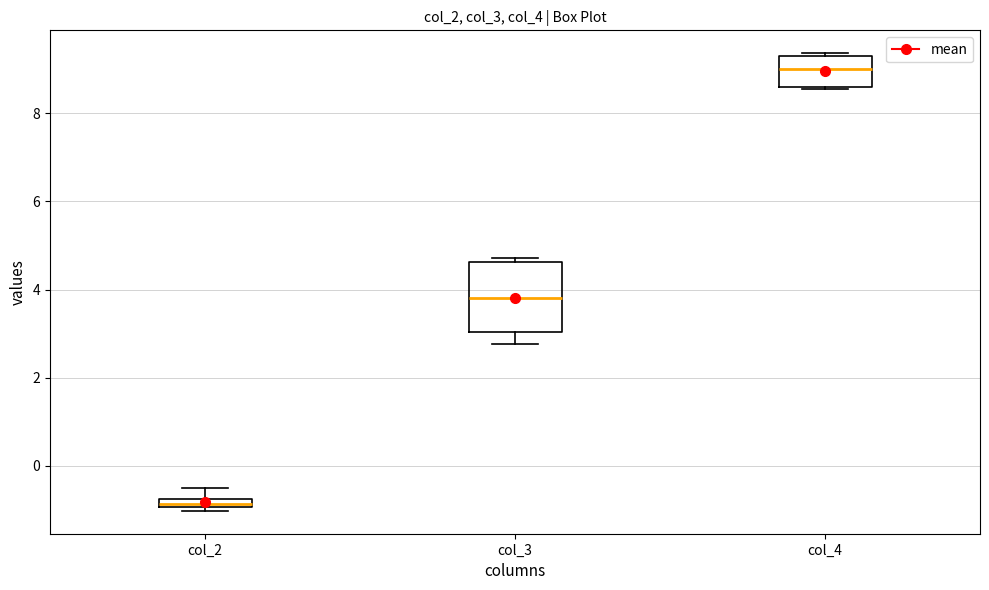

Comparing the boxes themselves (not the whiskers), which one is the tallest?

col_3